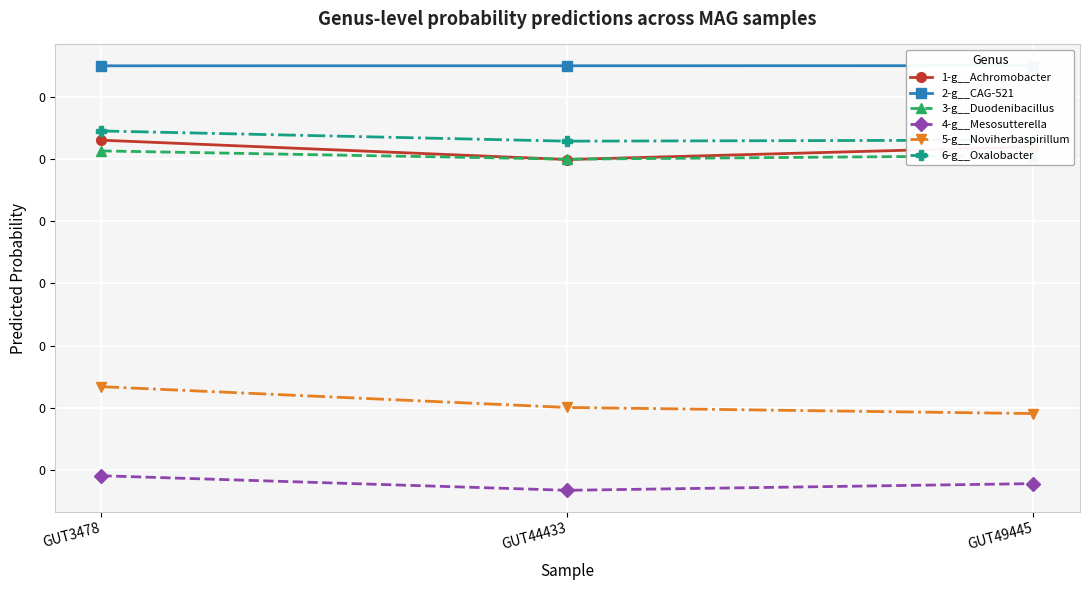

Is it true that 1-g__Achromobacter equals 0.0 at GUT44433?

True